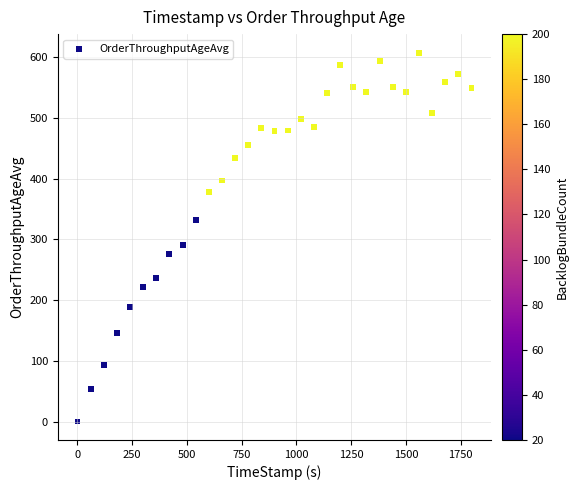

What Y value in the scatter plot is closest to 303?

290.4